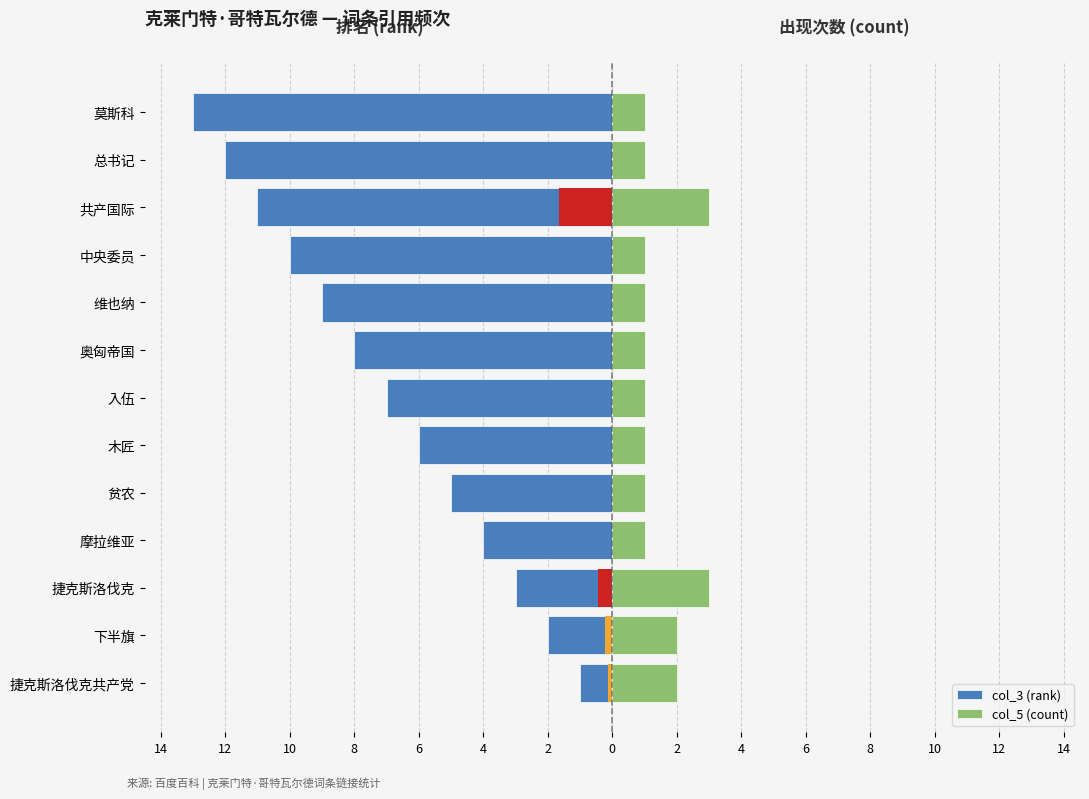

Reading left to right, list all the values displayed in this chart.

col_3 (rank): -1	-2	-3	-4	-5	-6	-7	-8	-9	-10	-11	-12	-13
col_5 (count): 2	2	3	1	1	1	1	1	1	1	3	1	1